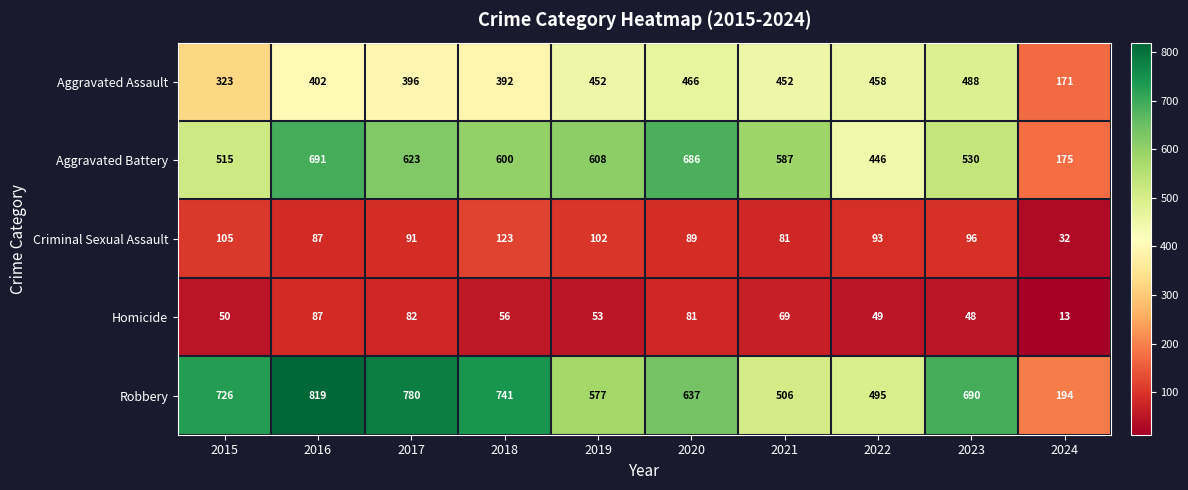

Where is Robbery nearest to the value 506?

2021